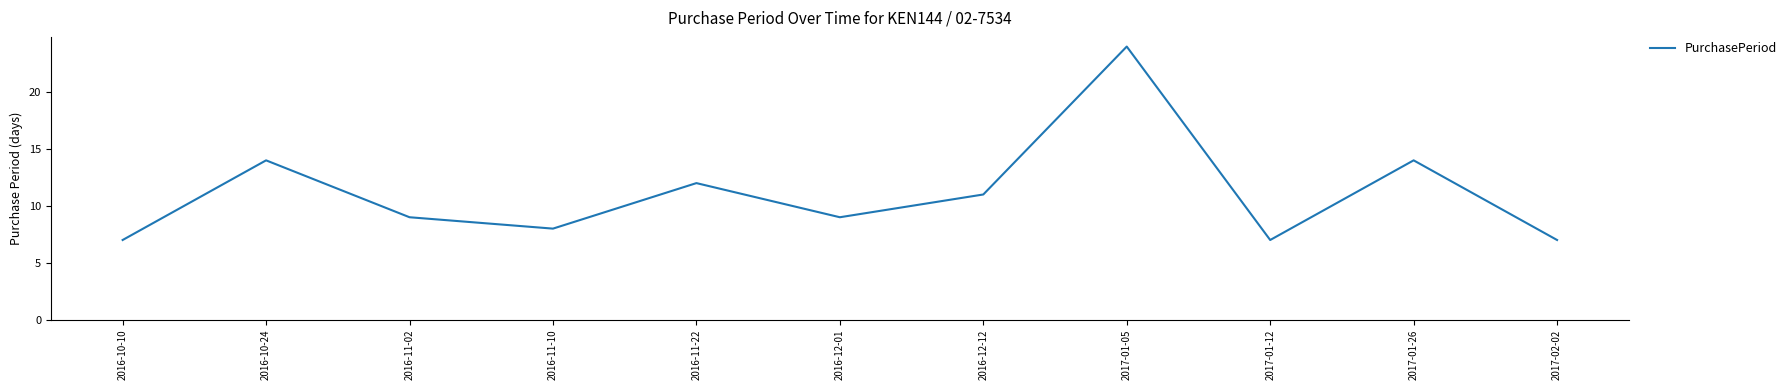

What is the average value?

11